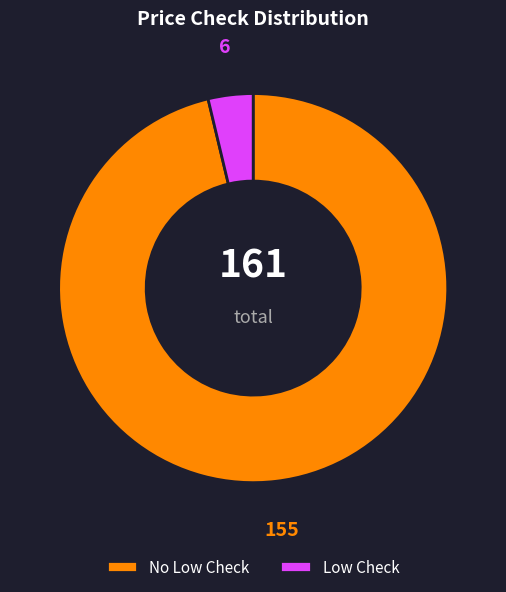

How many segments does this pie chart have?

2